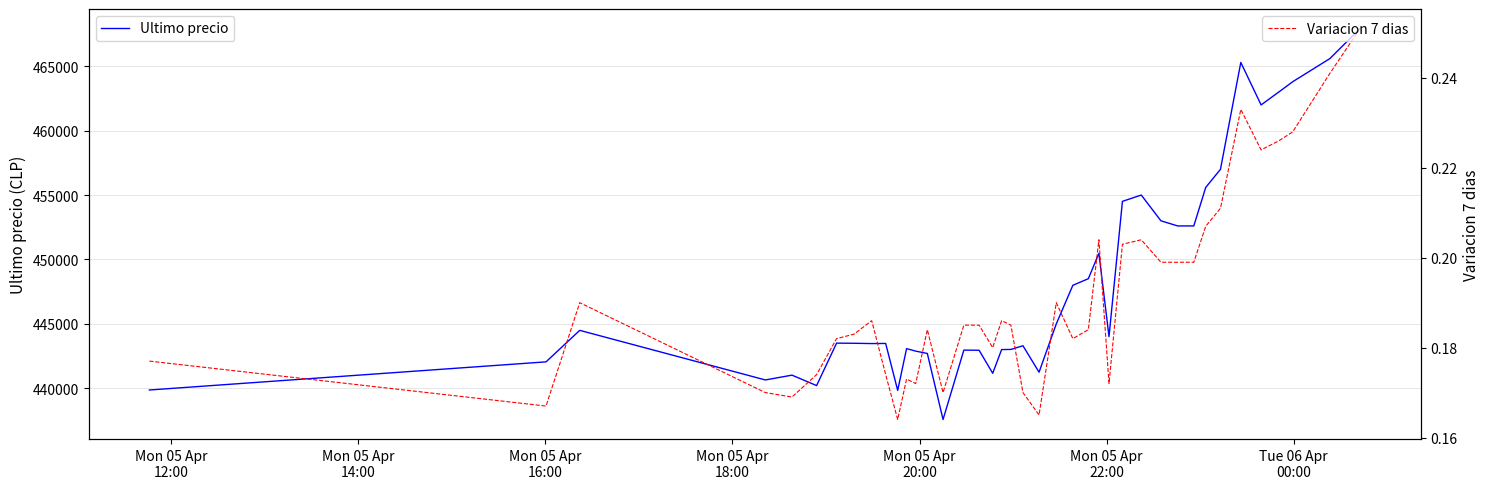

What is the greatest value displayed?

467932.0